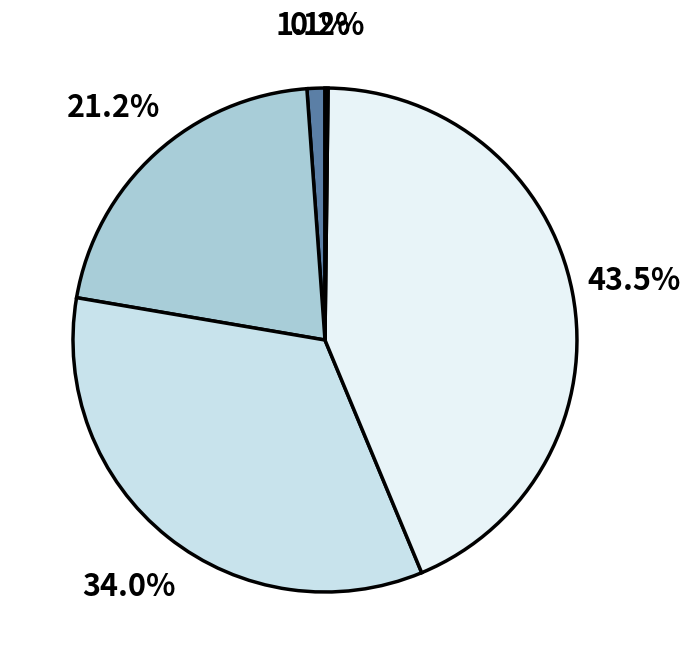

Rank the categories by value from highest to lowest.

Training Time, SMAPE, MAPE, MSE, Inference Time